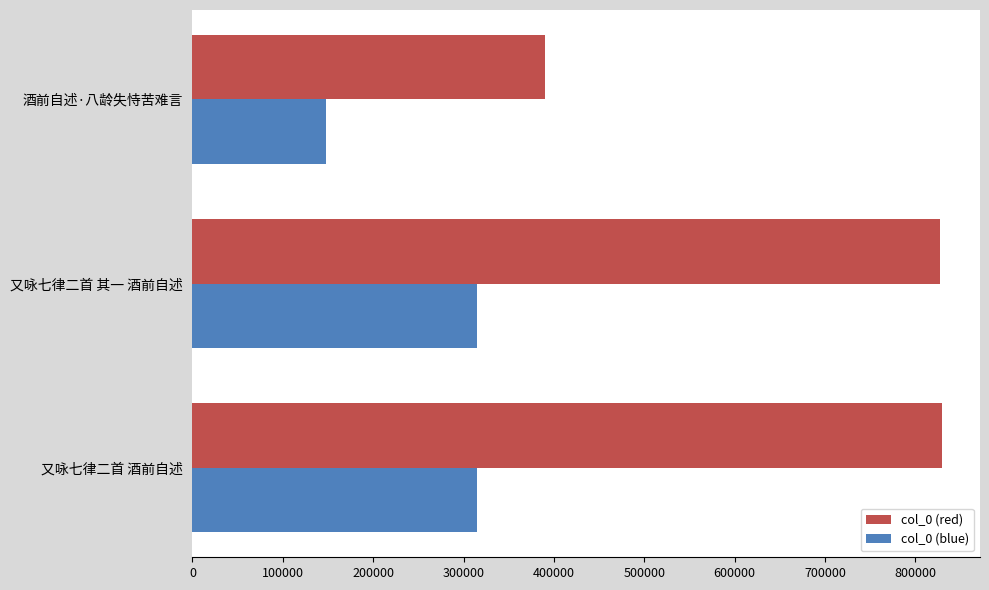

List the series in order of their overall mean, lowest first.

col_0 (blue), col_0 (red)